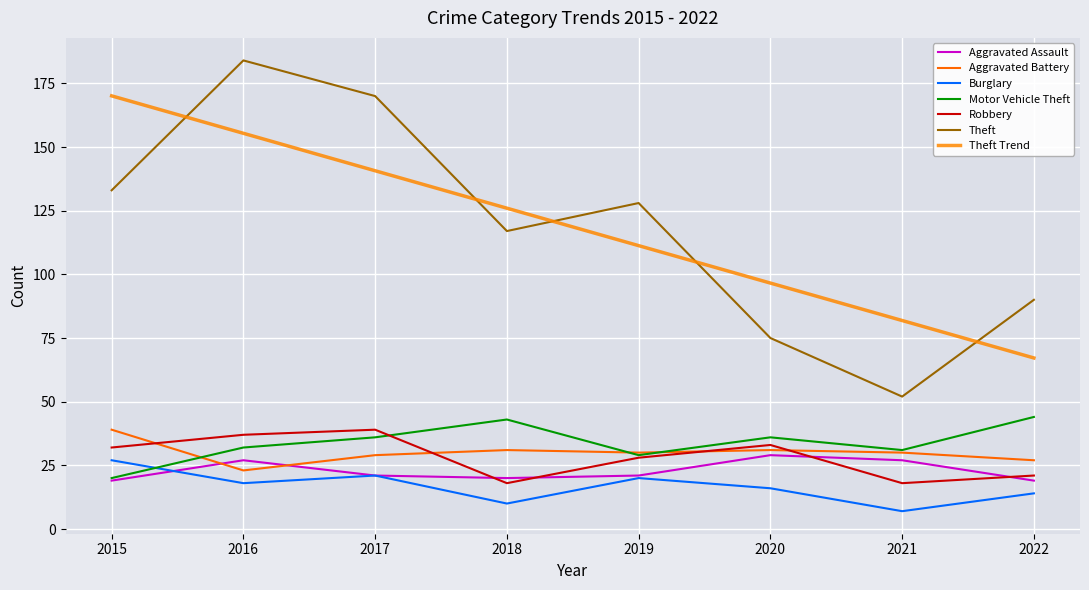

What are all the series names shown in the legend?

Aggravated Assault, Aggravated Battery, Burglary, Motor Vehicle Theft, Robbery, Theft, Theft Trend